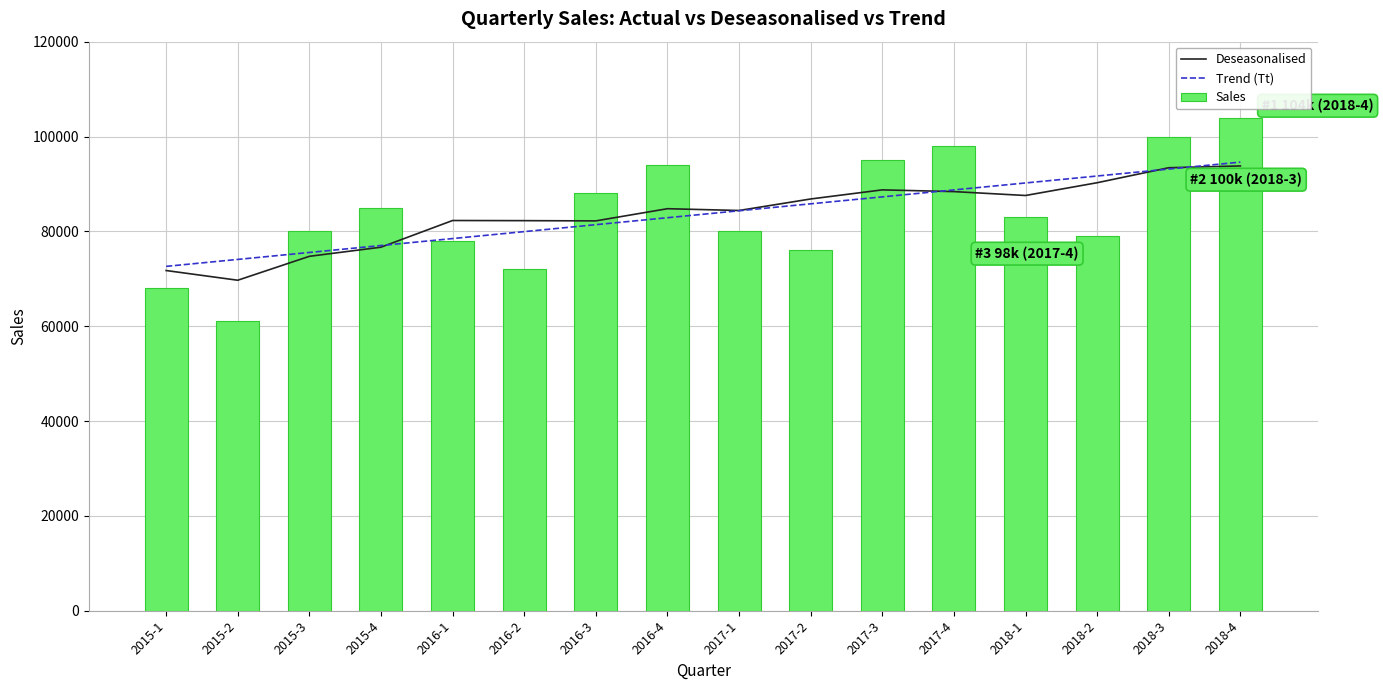

The Sales series shows 145843.4 at 2018-4. True or false?

False